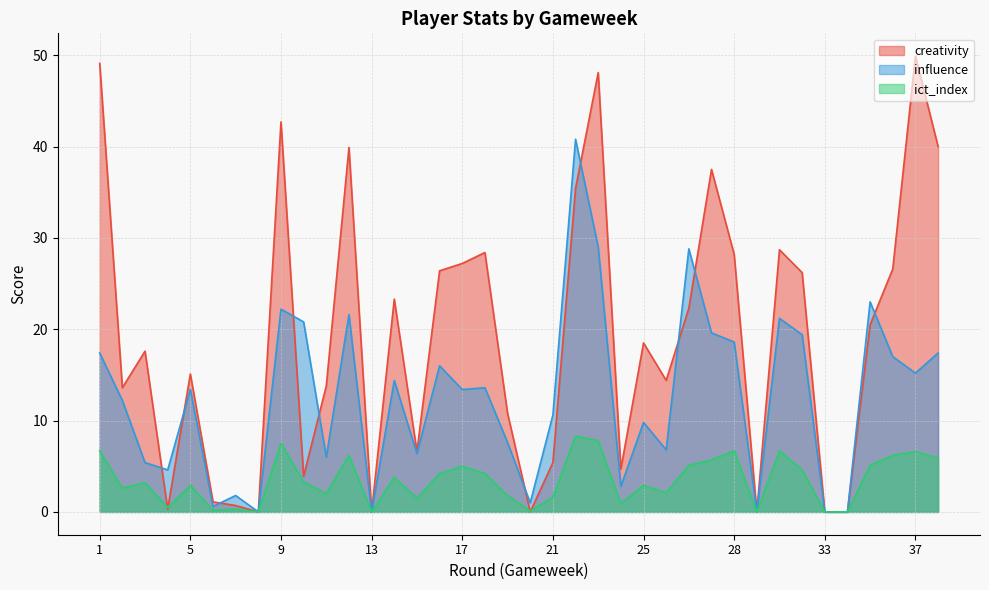

True or false: ict_index has a value of 3.1 at 28.

False